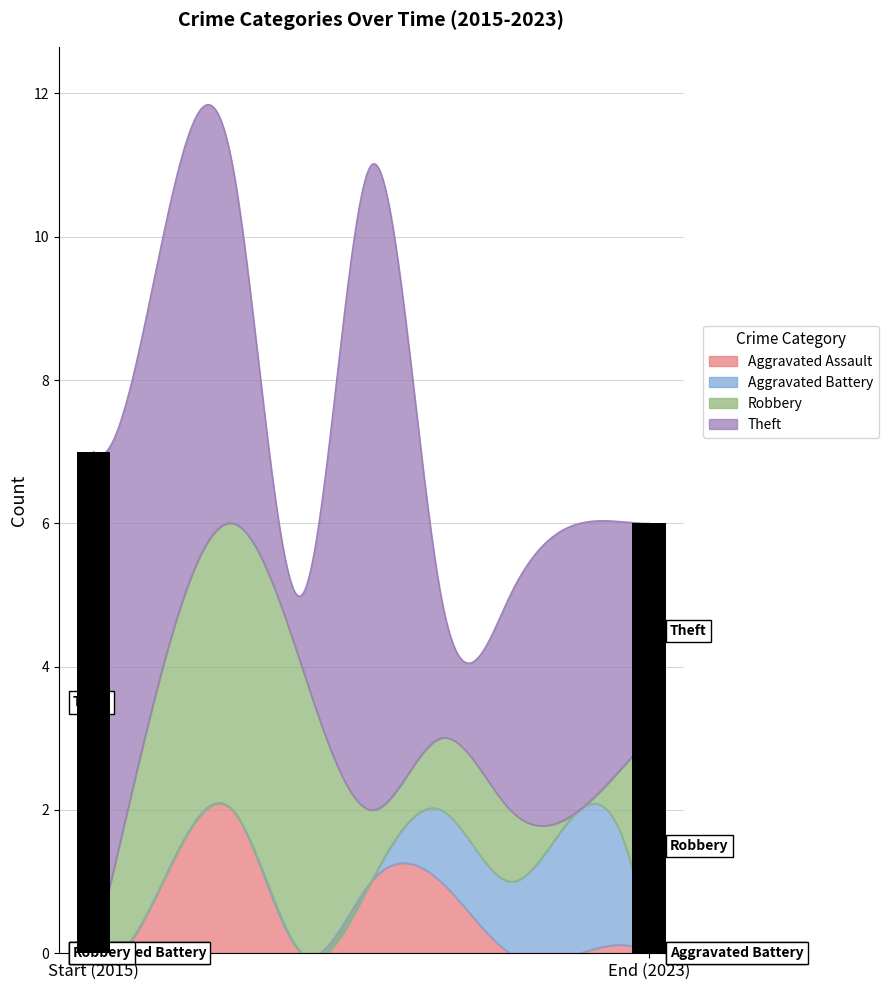

Reading left to right, extract all data points from this chart.

Aggravated Assault: 0	1	2	0	1	1	0	0	0
Aggravated Battery: 0	0	0	0	0	1	1	2	0
Robbery: 0	3	4	4	1	1	1	0	3
Theft: 7	6	5	1	9	2	3	4	3